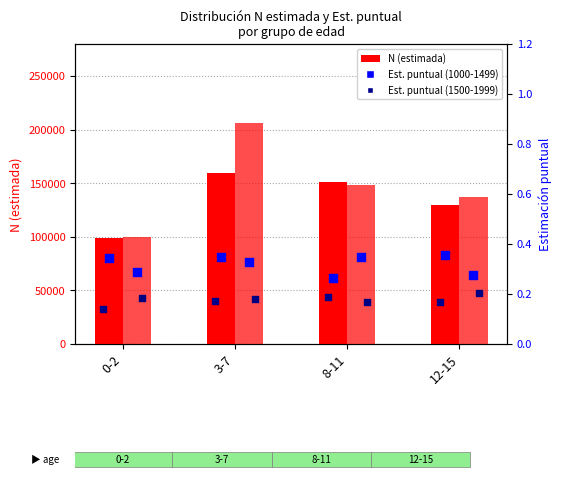

At which category is the sum across all series the highest?

3-7